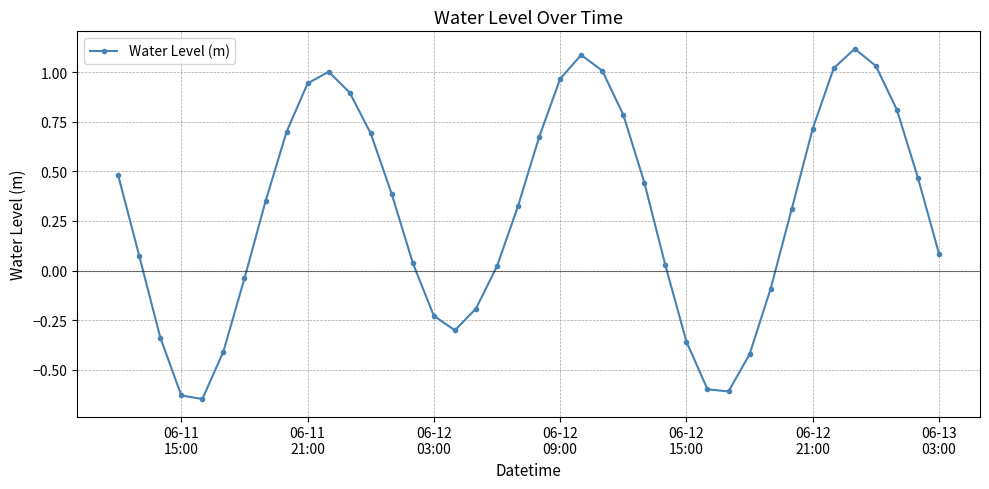

How many interior local peaks (higher than both neighbors) does the data have?

3